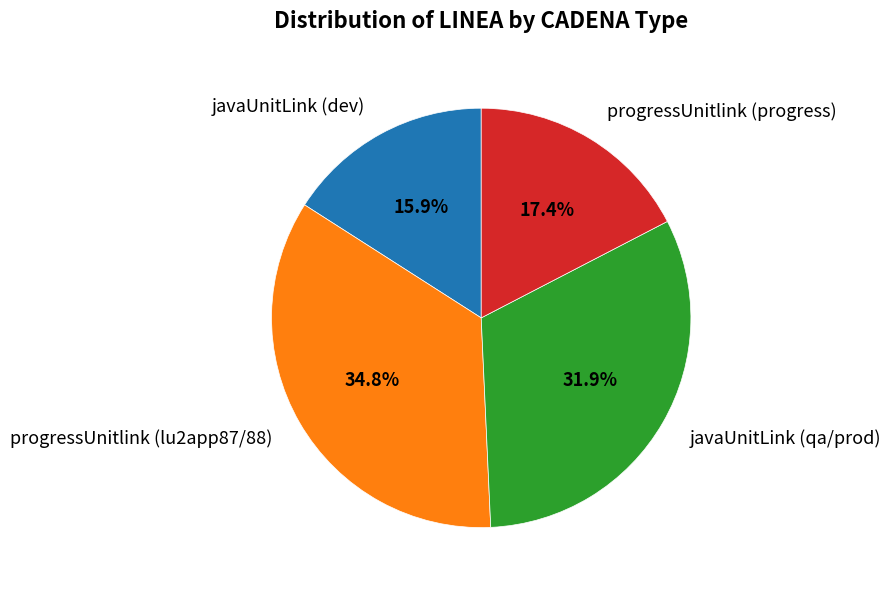

What is the ratio of the value at javaUnitLink (qa/prod) to the value at progressUnitlink (progress)?

1.8